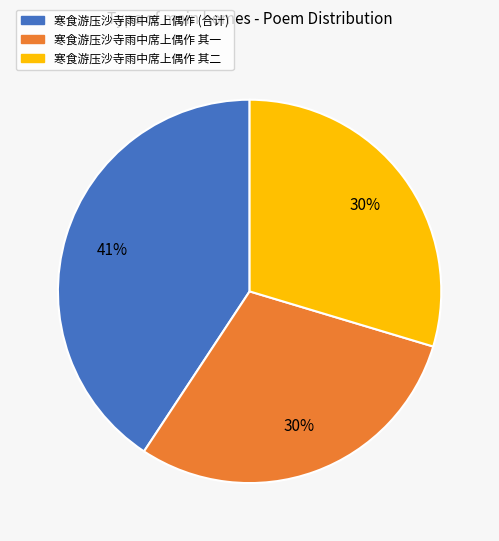

To the nearest percent, what portion does 寒食游压沙寺雨中席上偶作 其一 represent?

30%